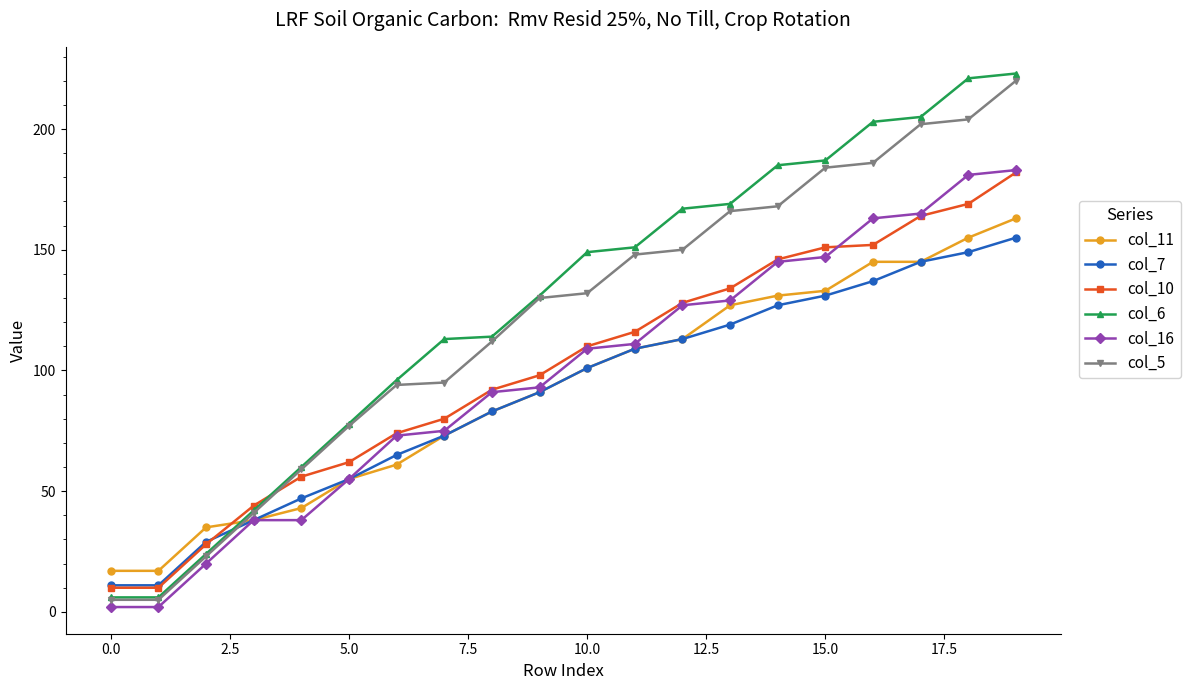

Reading left to right, list all the values displayed in this chart.

col_11: 17	17	35	38	43	55	61	73	83	91	101	109	113	127	131	133	145	145	155	163
col_7: 11	11	29	38	47	55	65	73	83	91	101	109	113	119	127	131	137	145	149	155
col_10: 10	10	28	44	56	62	74	80	92	98	110	116	128	134	146	151	152	164	169	182
col_6: 6	6	24	42	60	78	96	113	114	131	149	151	167	169	185	187	203	205	221	223
col_16: 2	2	20	38	38	55	73	75	91	93	109	111	127	129	145	147	163	165	181	183
col_5: 5	5	23	41	59	77	94	95	112	130	132	148	150	166	168	184	186	202	204	220